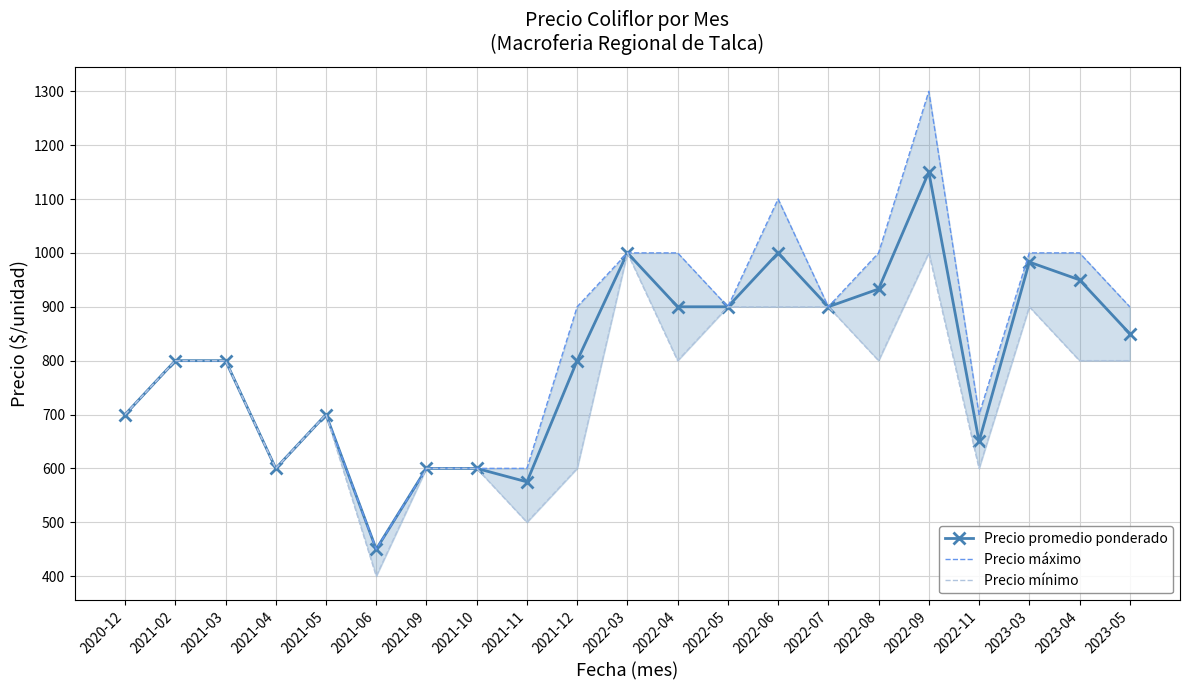

What is the spread (max minus min) of values at 2023-03?

100